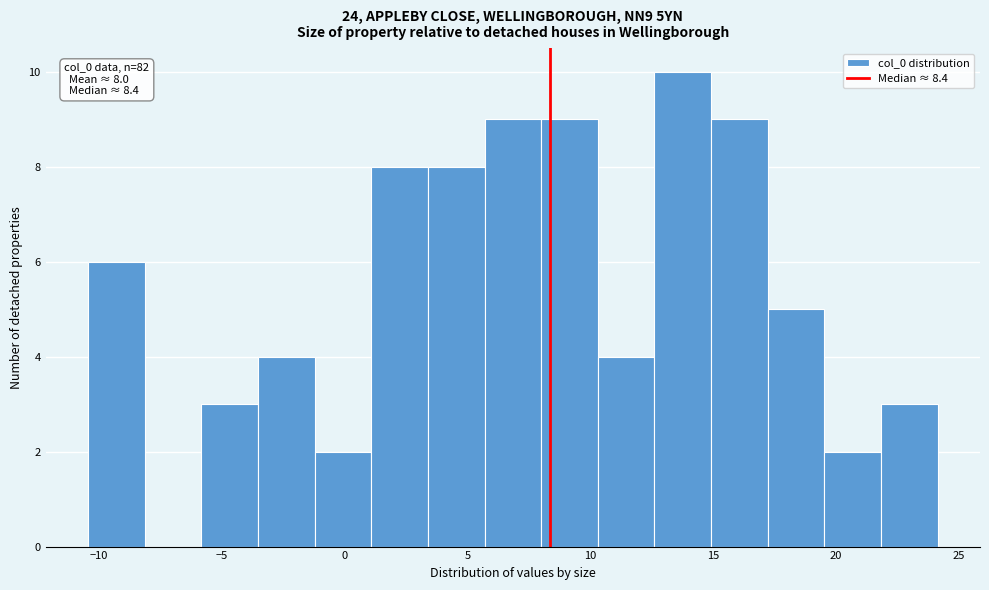

Over which range of the x-axis is the bar tallest?

12.5 to 15.0